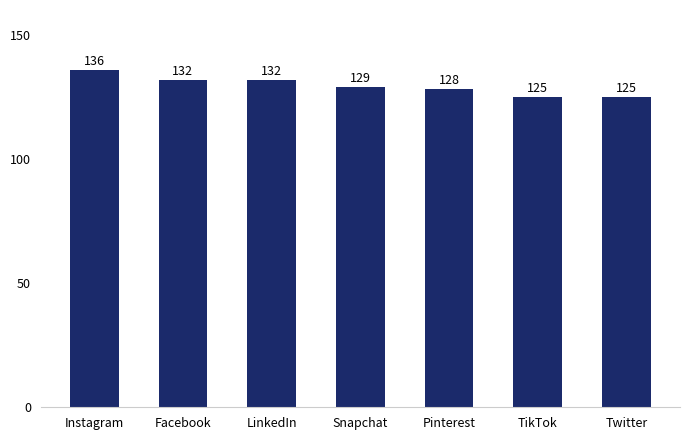

What is the value of the 7th bar from the left?

125